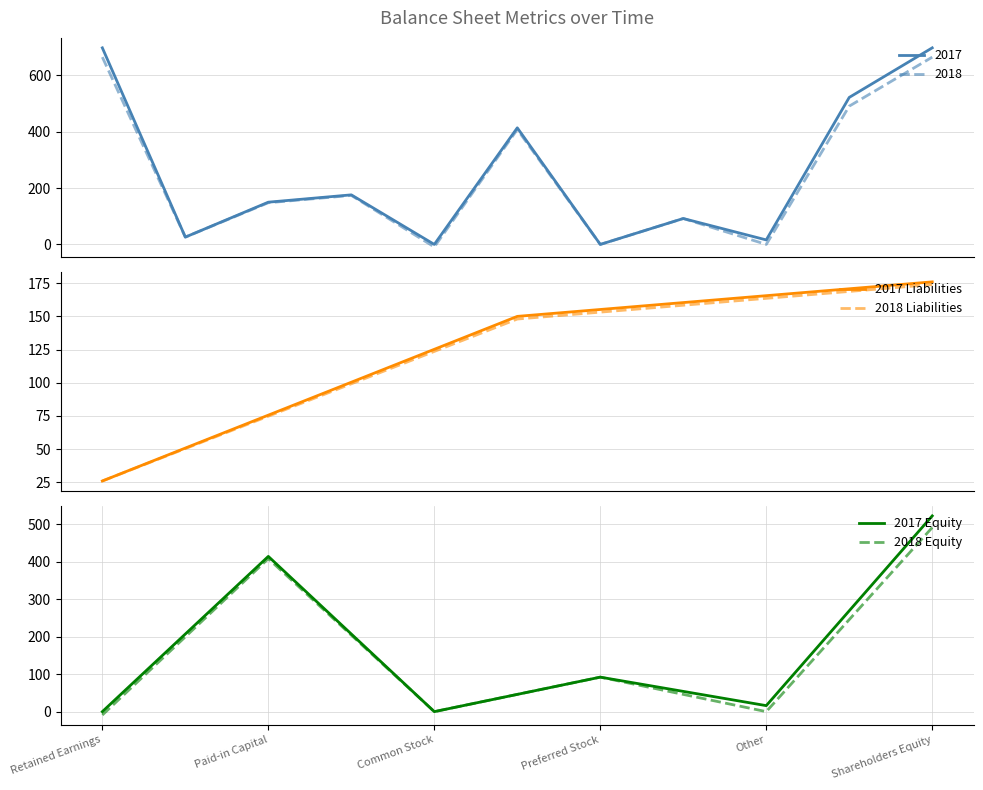

What is the maximum value for 2018?

665